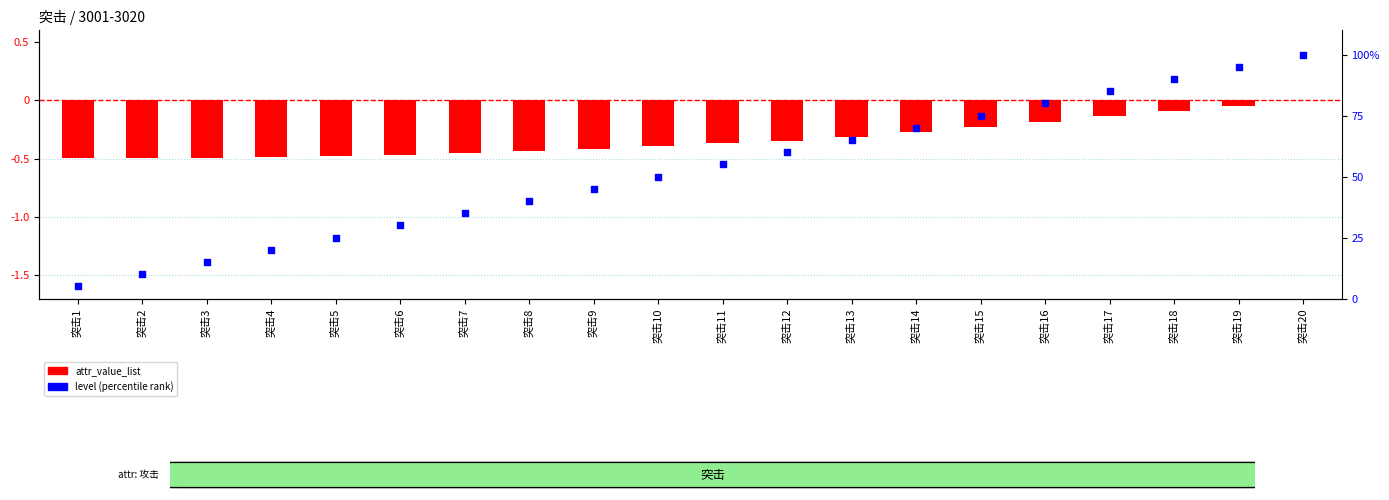

What are all the series names shown in the legend?

attr_value_list, level